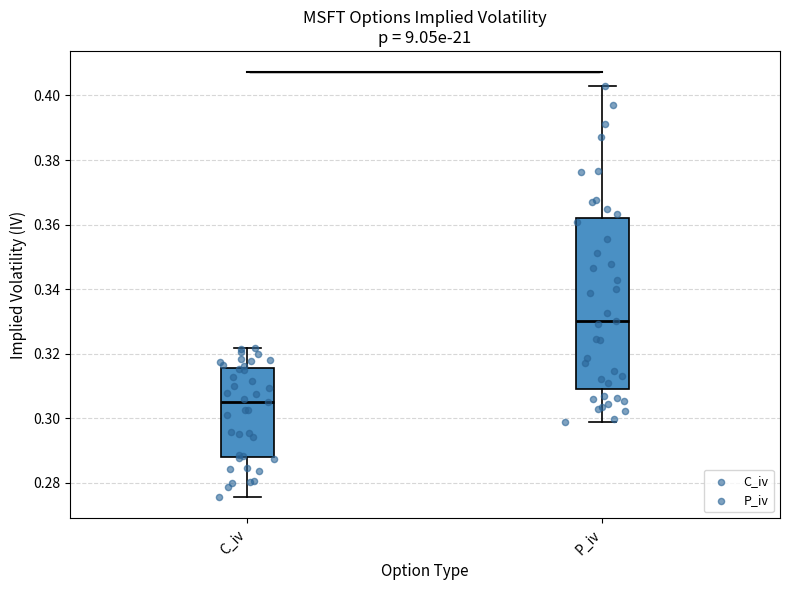

Reading left to right, transcribe this box plot: for each box, give where its median line is, the range the box spans, and where its two whiskers end, as read against the y-axis. The values are not printed on the chart, so give them approximately, as read against the axis.

C_iv: median 0.306, box 0.288 to 0.316, whiskers 0.276 to 0.322
P_iv: median 0.330, box 0.308 to 0.362, whiskers 0.300 to 0.402